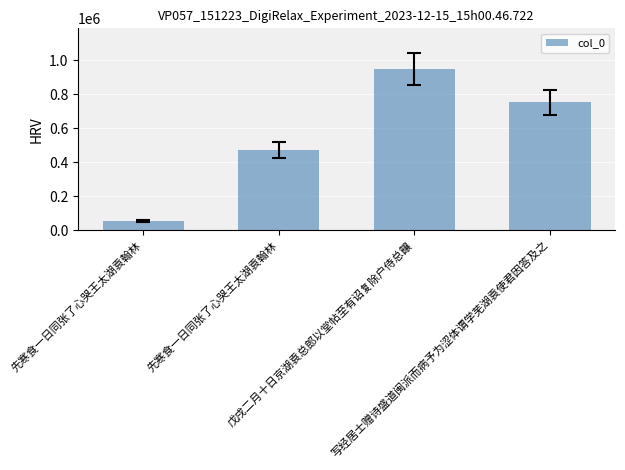

At which label does the data first exceed 752692?

戊戌二月十日京湖袁总郎以堂帖至有诏复除户侍总饟